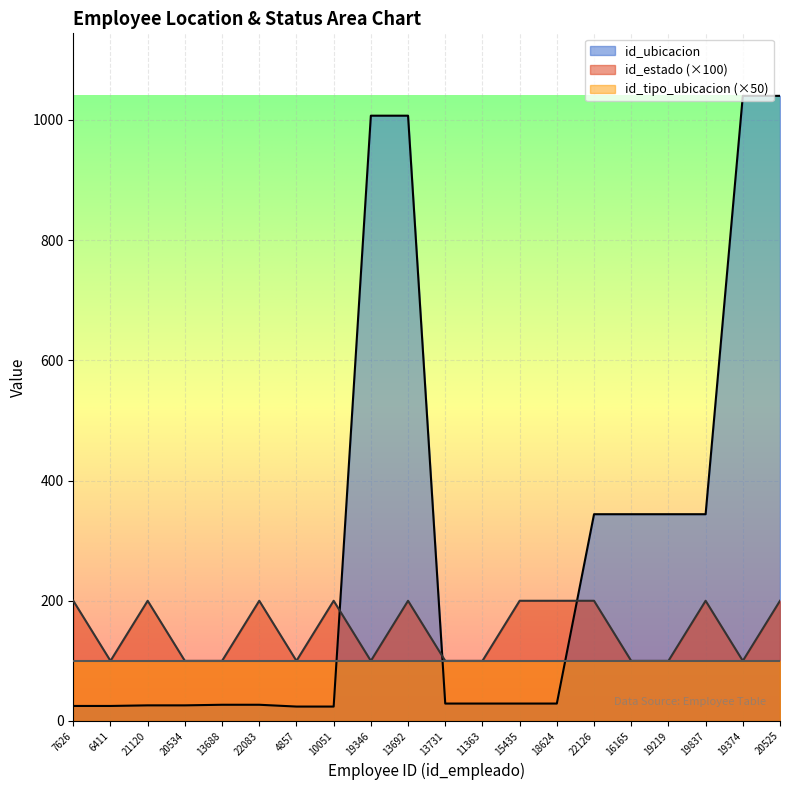

Is it true that id_estado equals 100 at 16165?

True